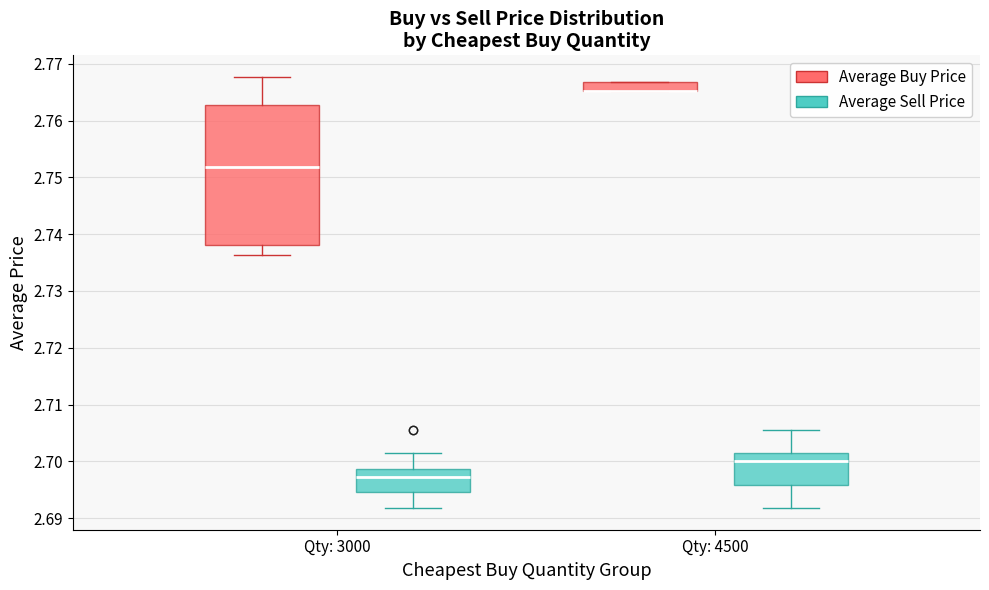

Reading left to right, transcribe this box plot: for each box, give where its median line is, the range the box spans, and where its two whiskers end, as read against the y-axis. The values are not printed on the chart, so give them approximately, as read against the axis.

Qty: 3000 (Average Buy Price): median 2.752, box 2.738 to 2.763, whiskers 2.736 to 2.768
Qty: 3000 (Average Sell Price): median 2.697, box 2.695 to 2.699, whiskers 2.692 to 2.702
Qty: 4500 (Average Buy Price): median 2.765 (drawn on the box's lower edge), box 2.765 to 2.767, whiskers 2.765 to 2.767
Qty: 4500 (Average Sell Price): median 2.700, box 2.696 to 2.702, whiskers 2.692 to 2.705